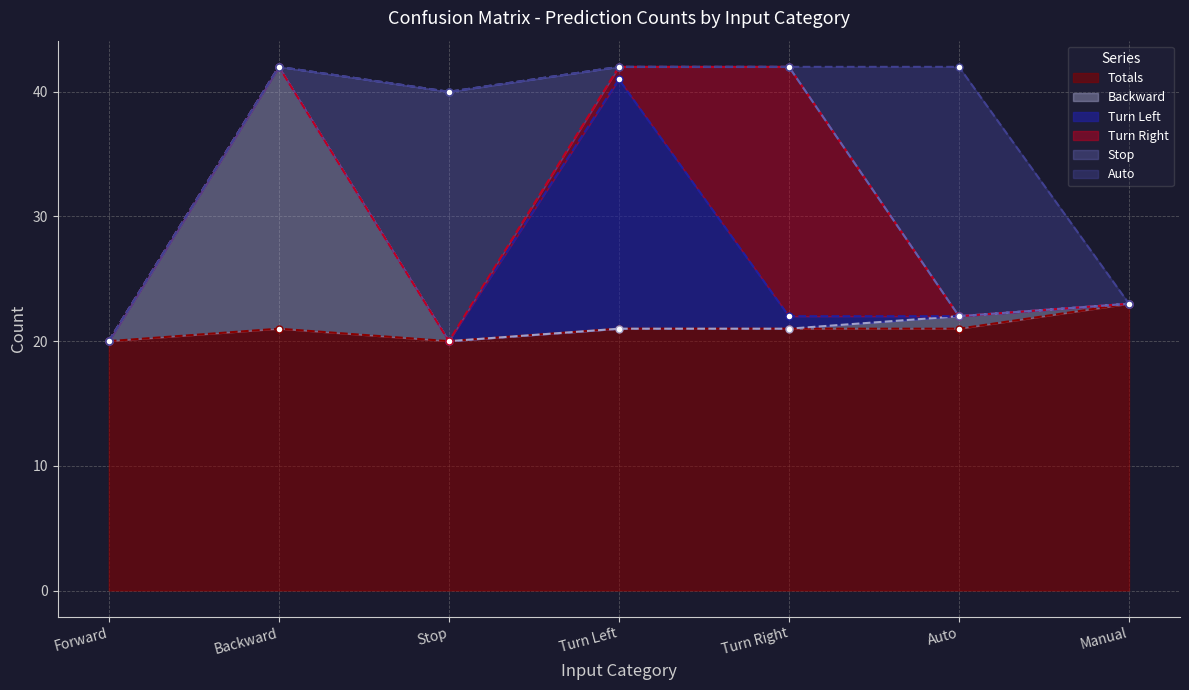

Is it true that Totals equals 21 at Turn Left?

True